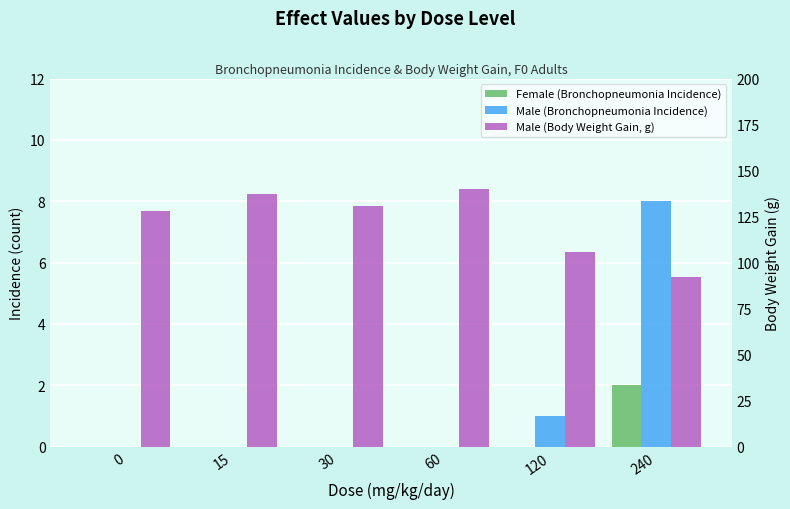

Is it true that Male (Bronchopneumonia Incidence) equals 0 at 30?

True